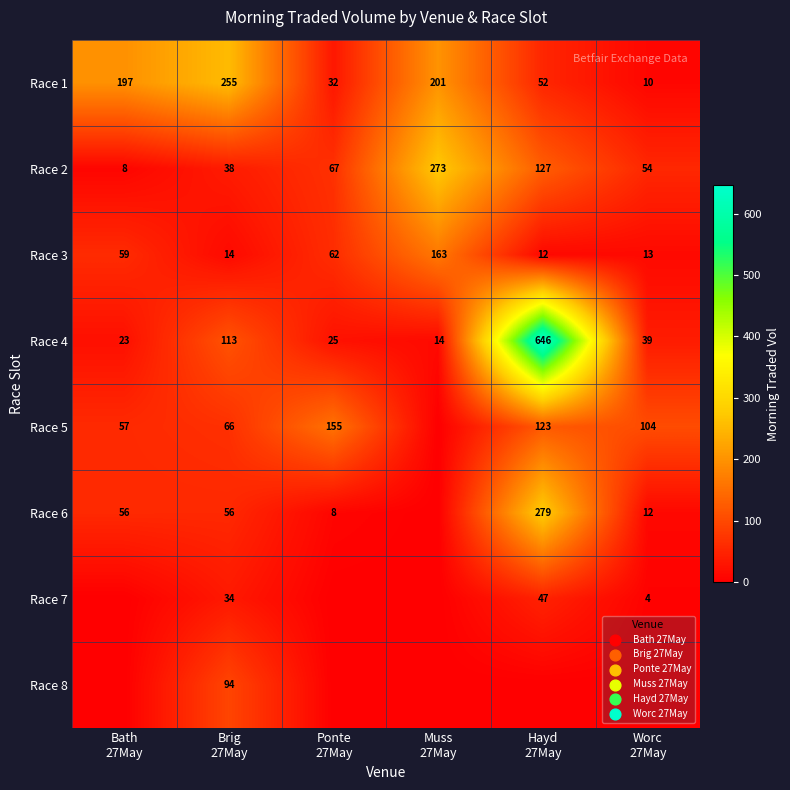

What is the sum of all Race 3 values?

323